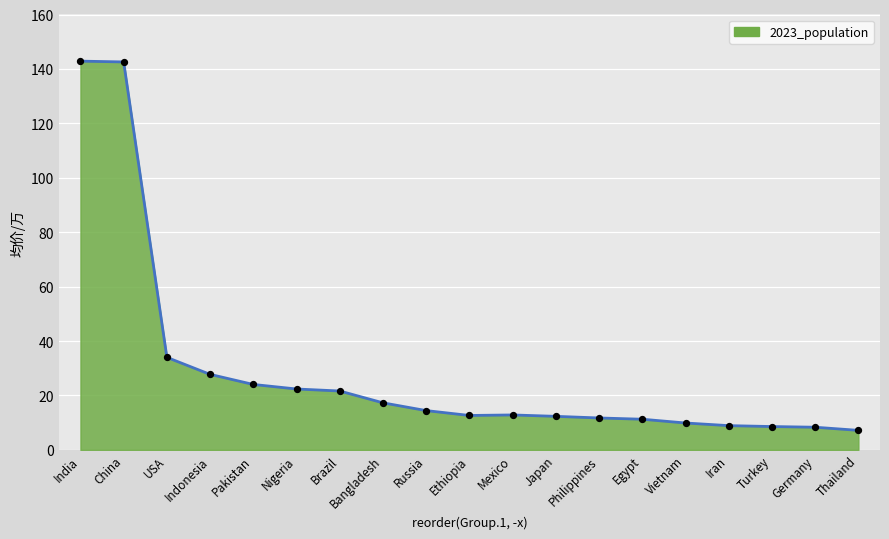

What is the ratio of the value at Japan to the value at Egypt?

1.1